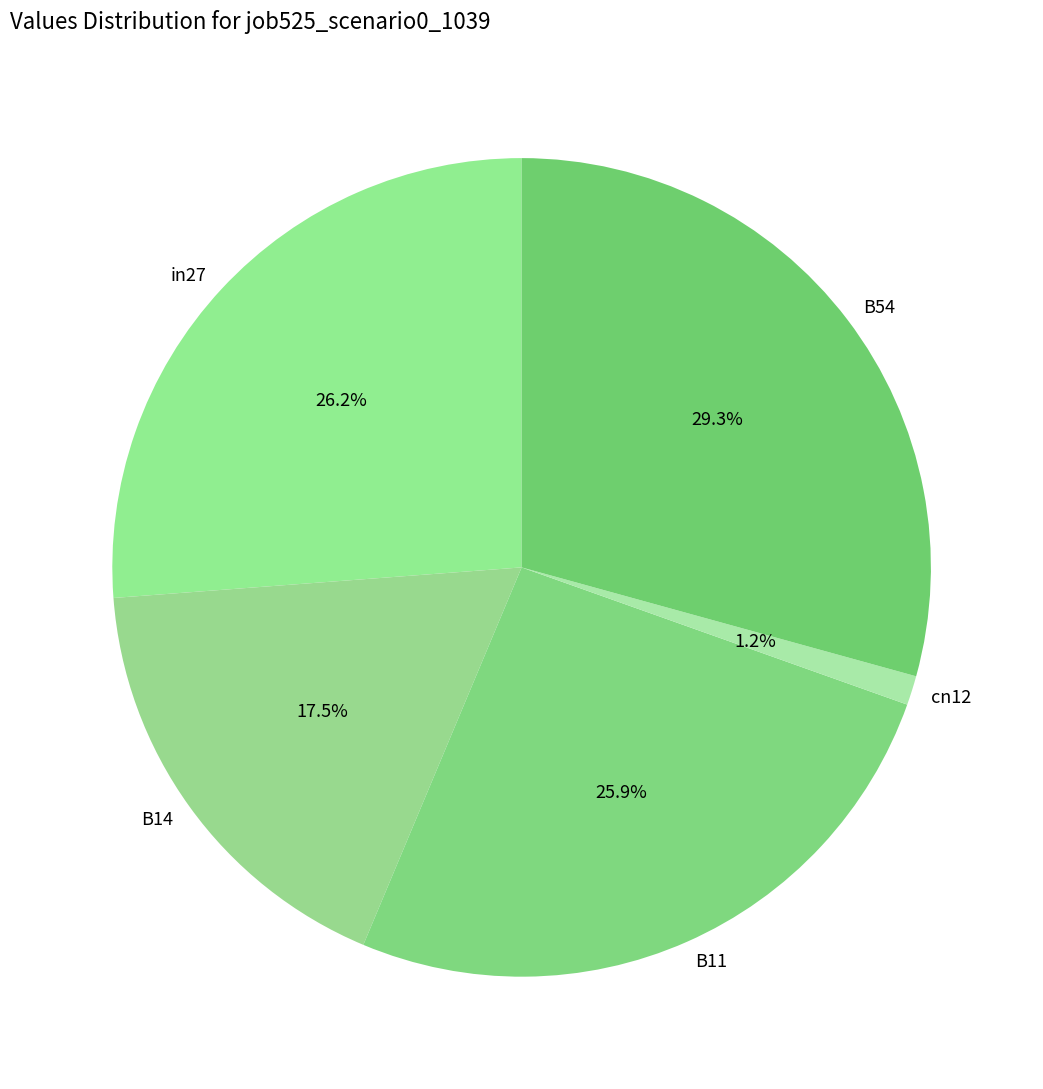

To the nearest percent, what portion does B11 represent?

26%